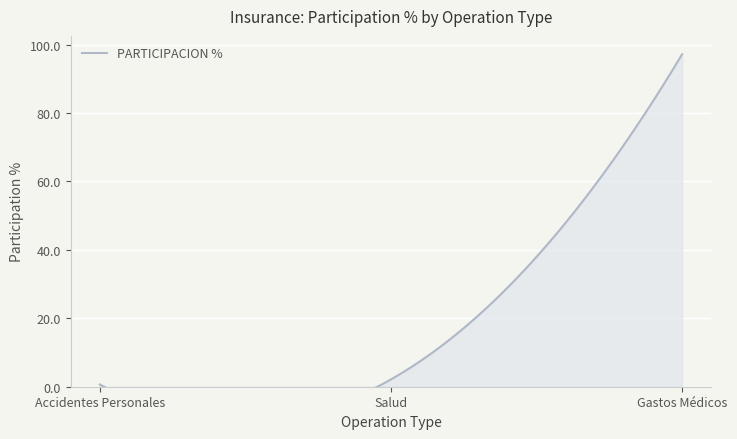

True or false: the data shows 0.7 at Accidentes Personales.

True